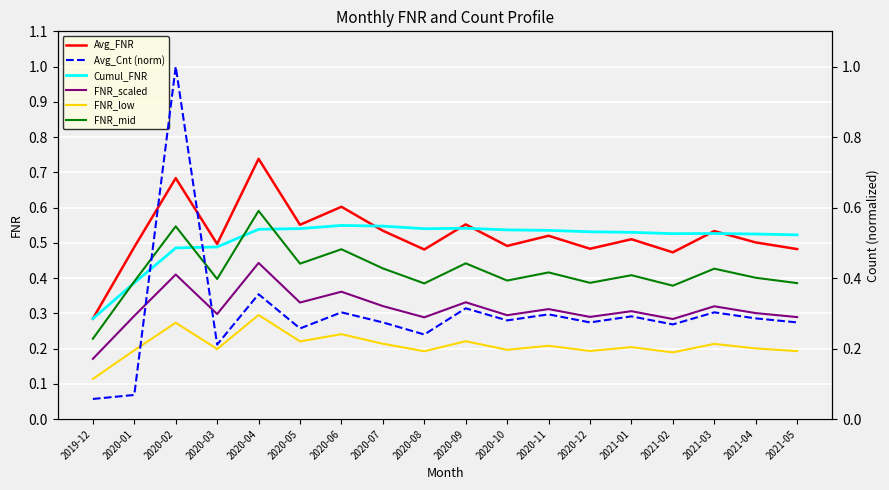

Which series has the widest spread of values?

Avg_Cnt (norm)